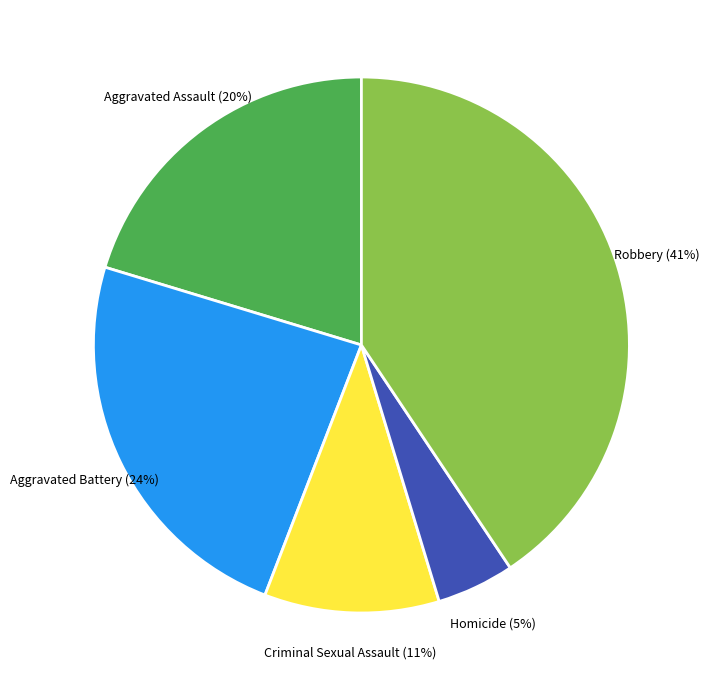

Is there a majority slice in this chart?

No